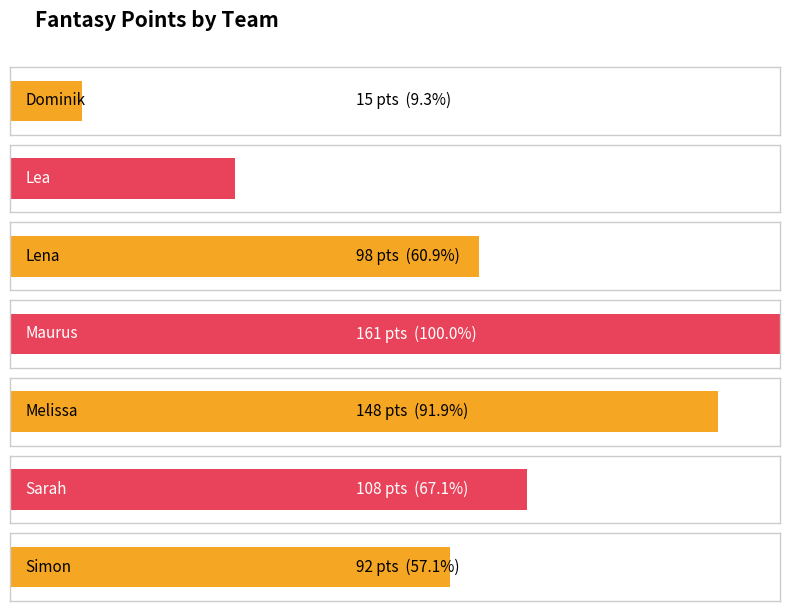

What is the minimum value shown in the chart?

15